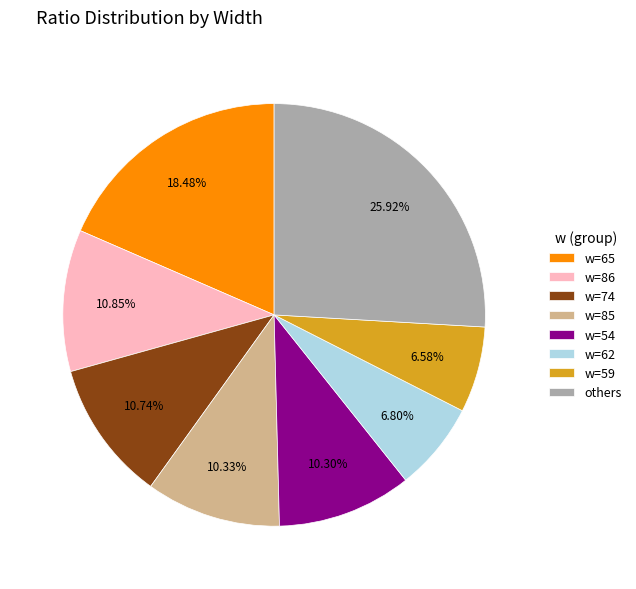

What is the largest slice in the pie chart?

others